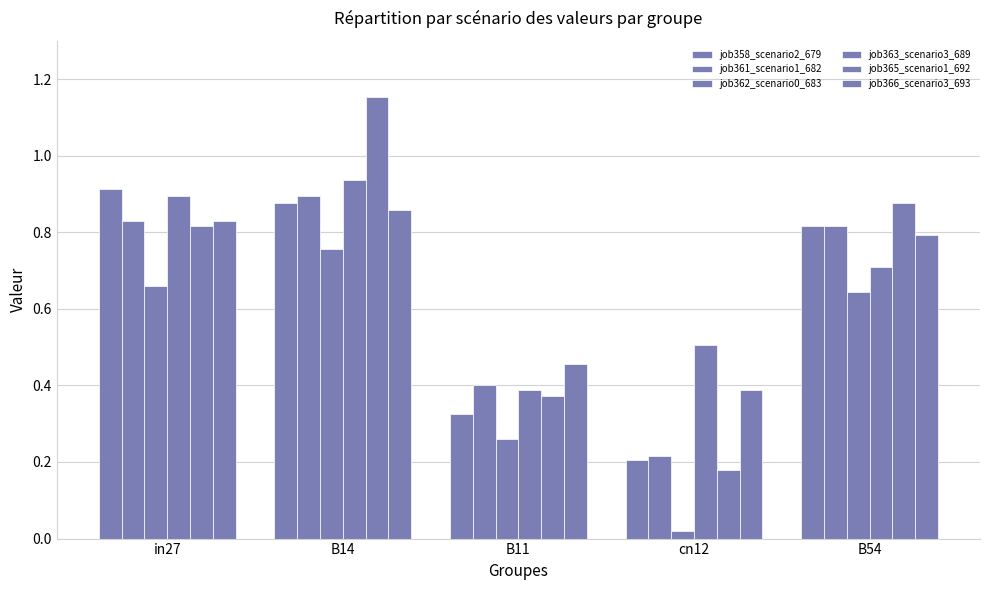

At which category is the sum across all series the highest?

B14